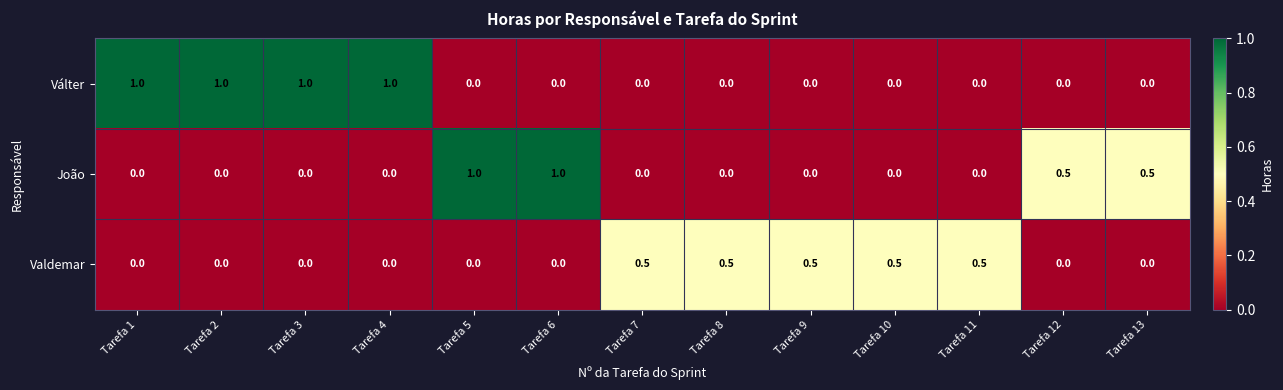

What is the greatest value displayed?

1.0